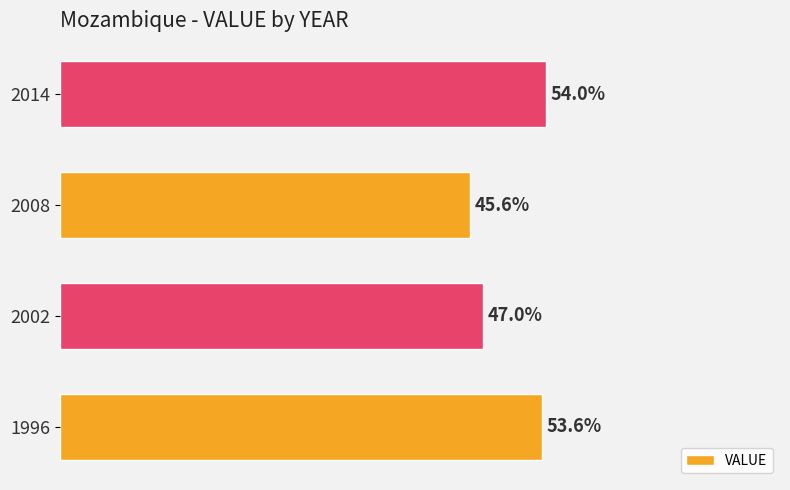

Rank the categories by value from highest to lowest.

2014, 1996, 2002, 2008